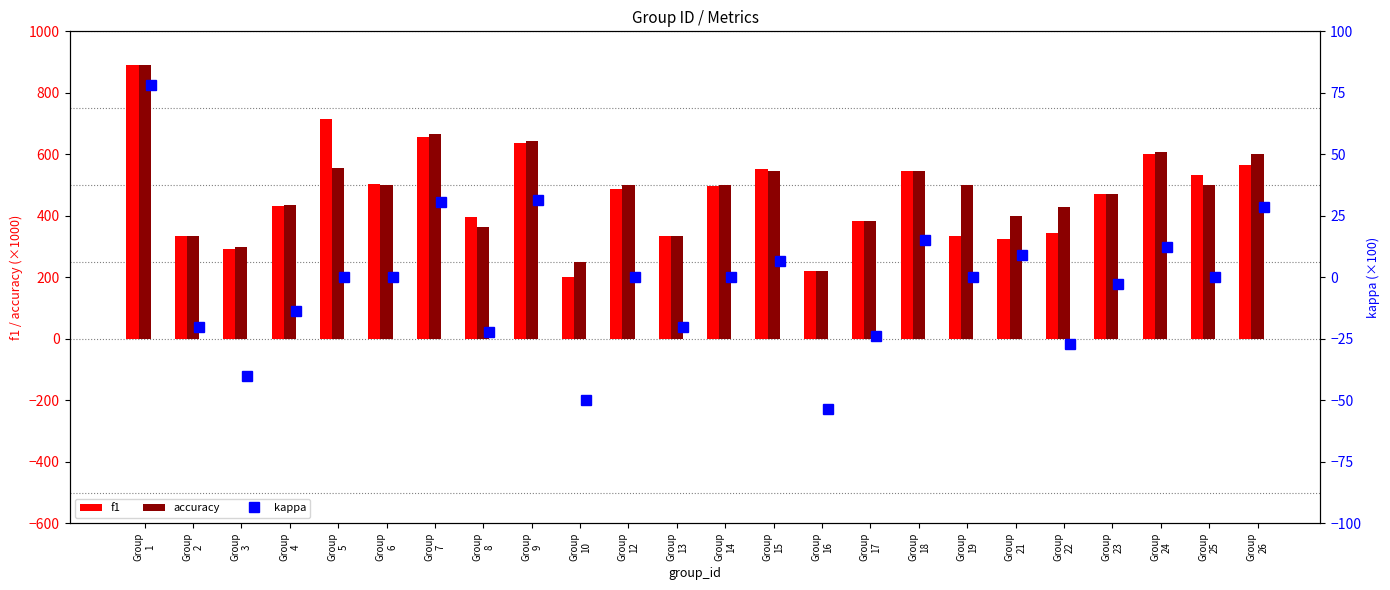

What is the minimum value for f1?

200.0